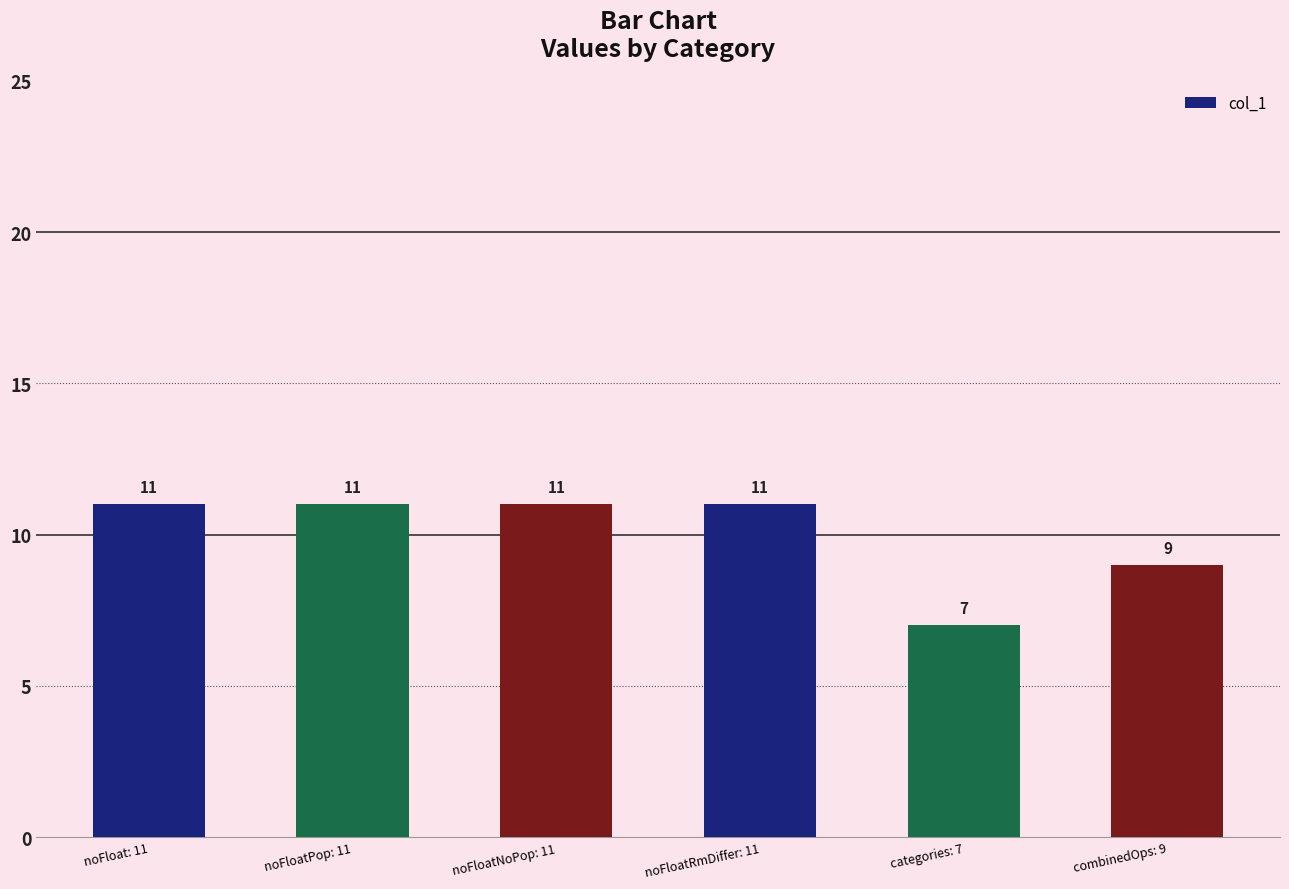

What is the average value?

10